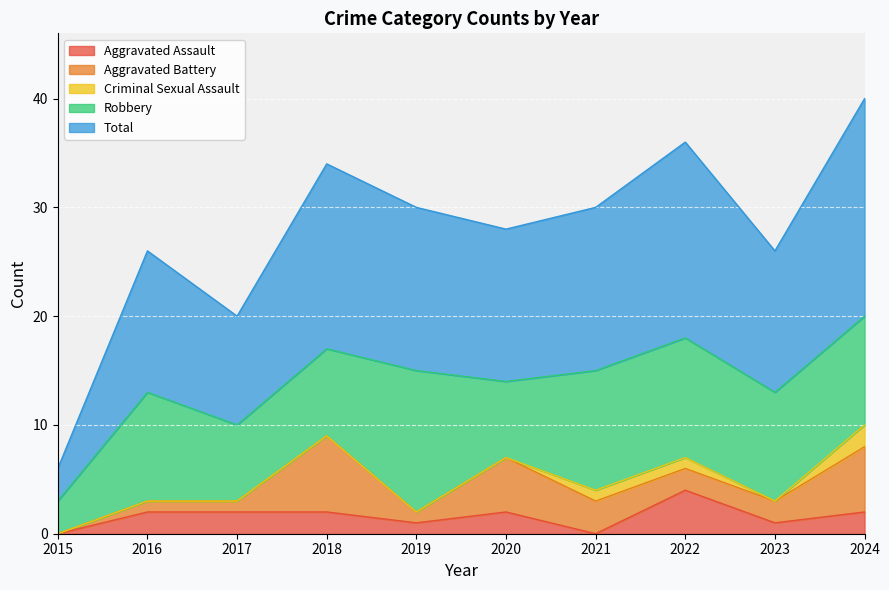

True or false: Robbery and Aggravated Assault intersect in this chart.

False